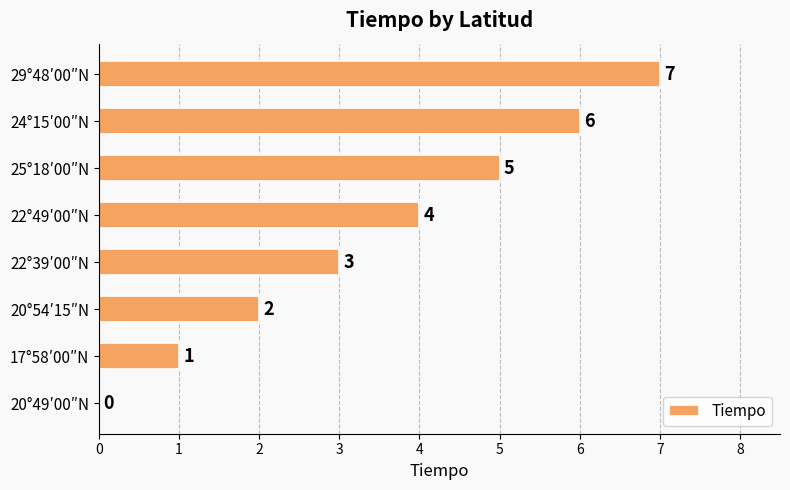

How many values are above zero?

7